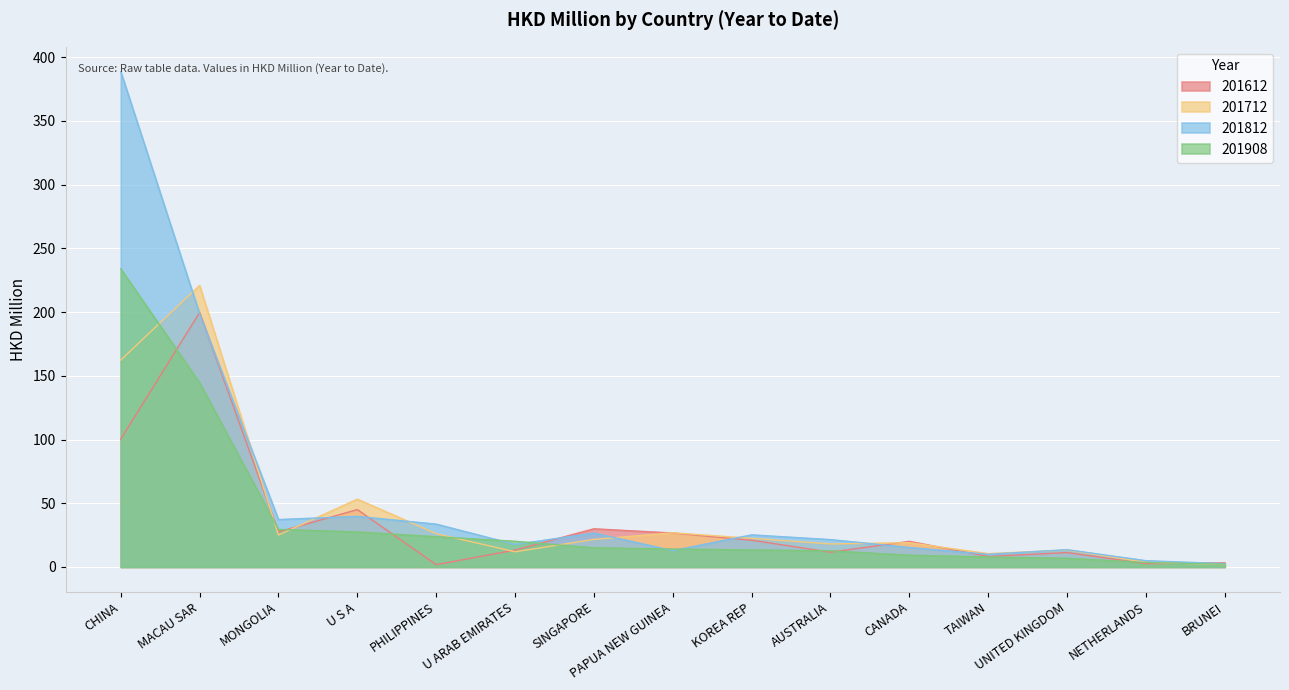

What are all the series names shown in the legend?

201612, 201712, 201812, 201908